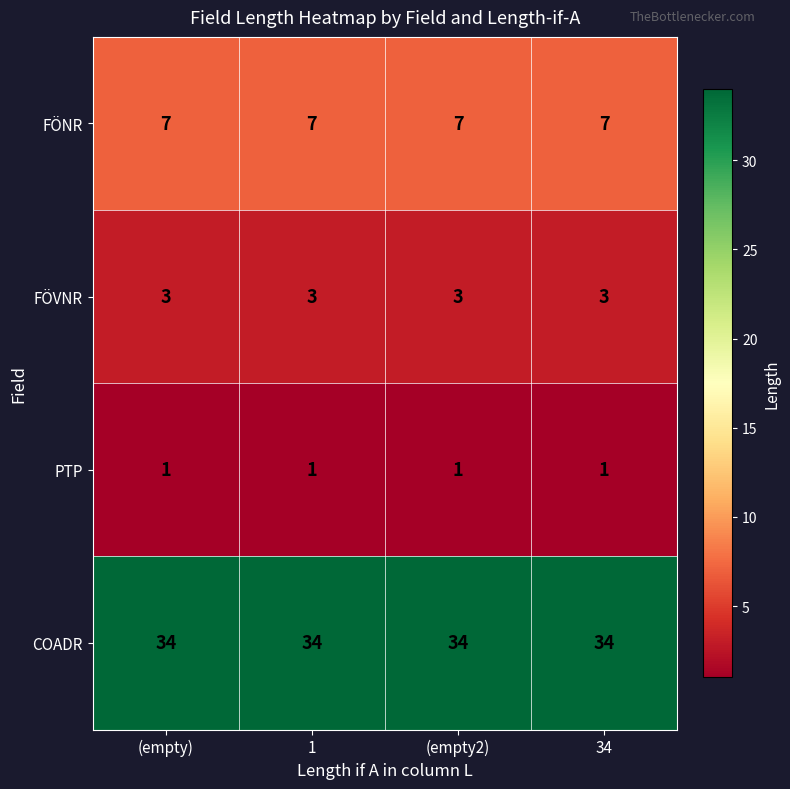

True or false: FÖNR has a value of 2 at 34.

False